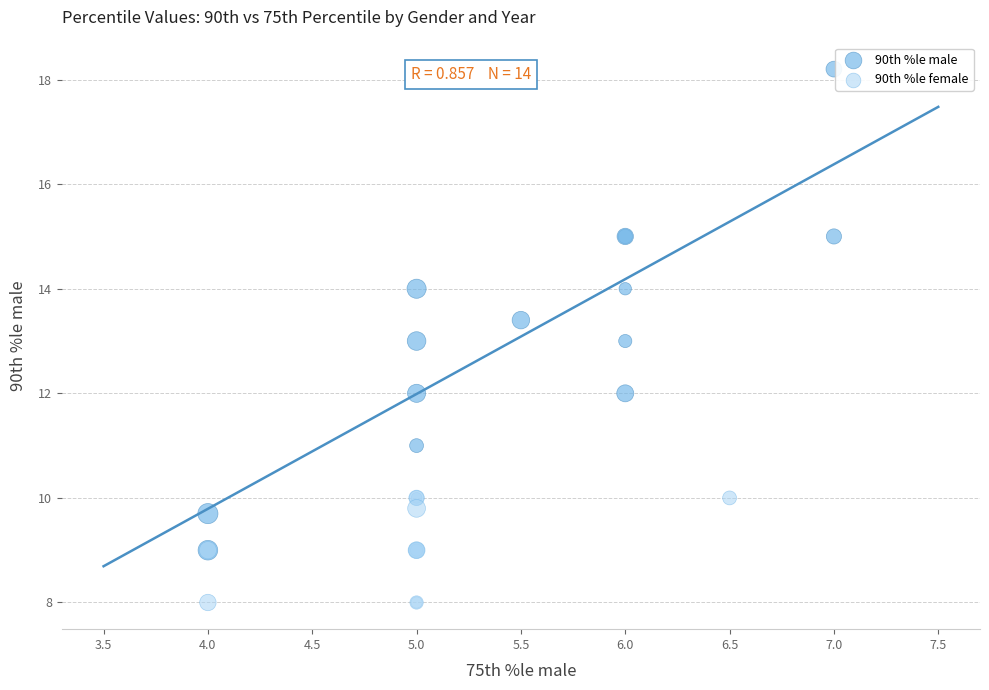

Which series has the widest spread of Y values?

90th %le male